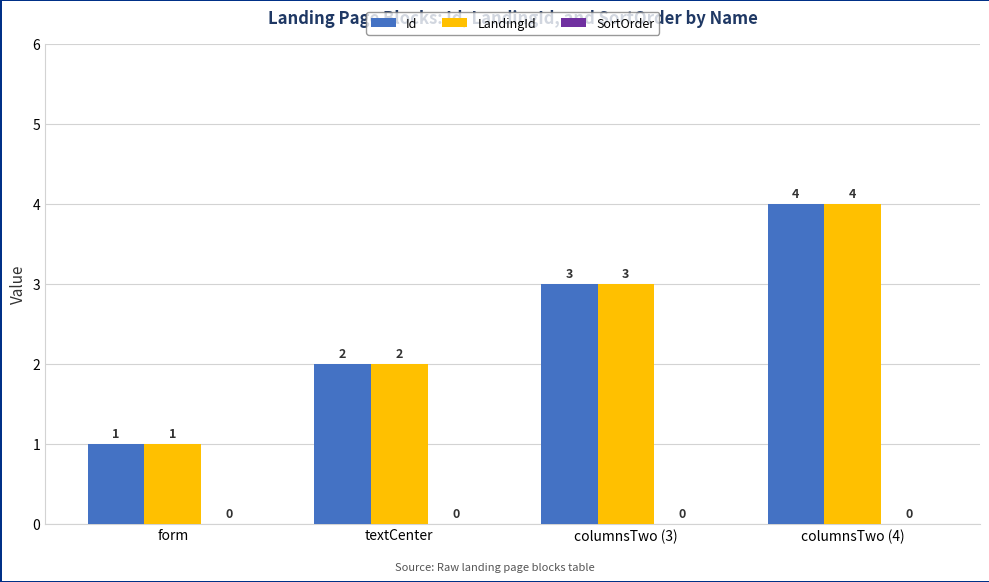

What is the difference between the maximum and minimum values in the Id series?

3